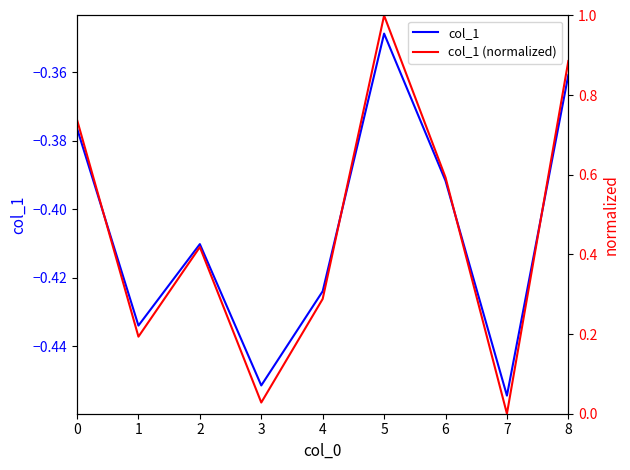

Between 6 and 5, which is larger?

5